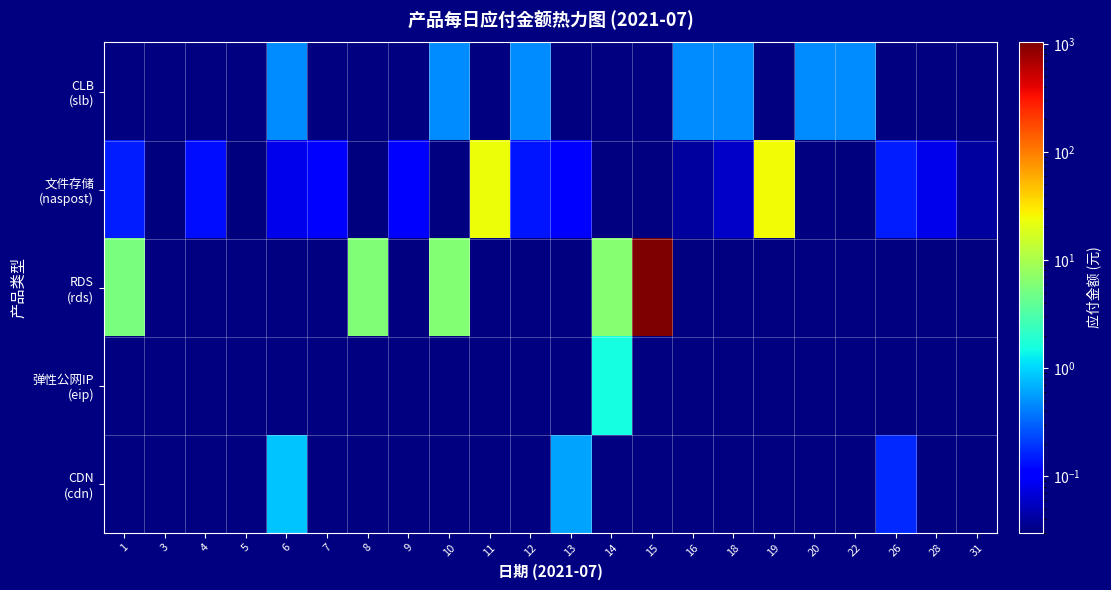

Which series has the largest total across all categories?

RDS (rds)